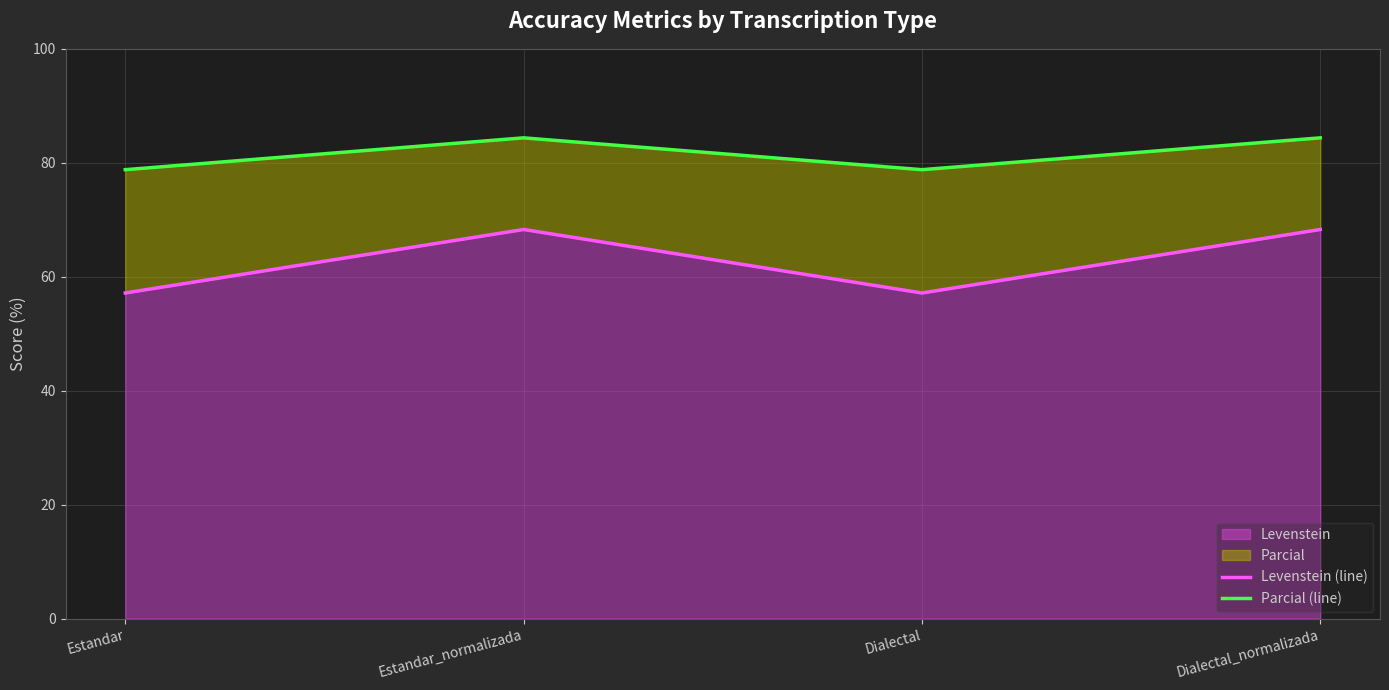

Which category has the lowest value across all series?

Estandar